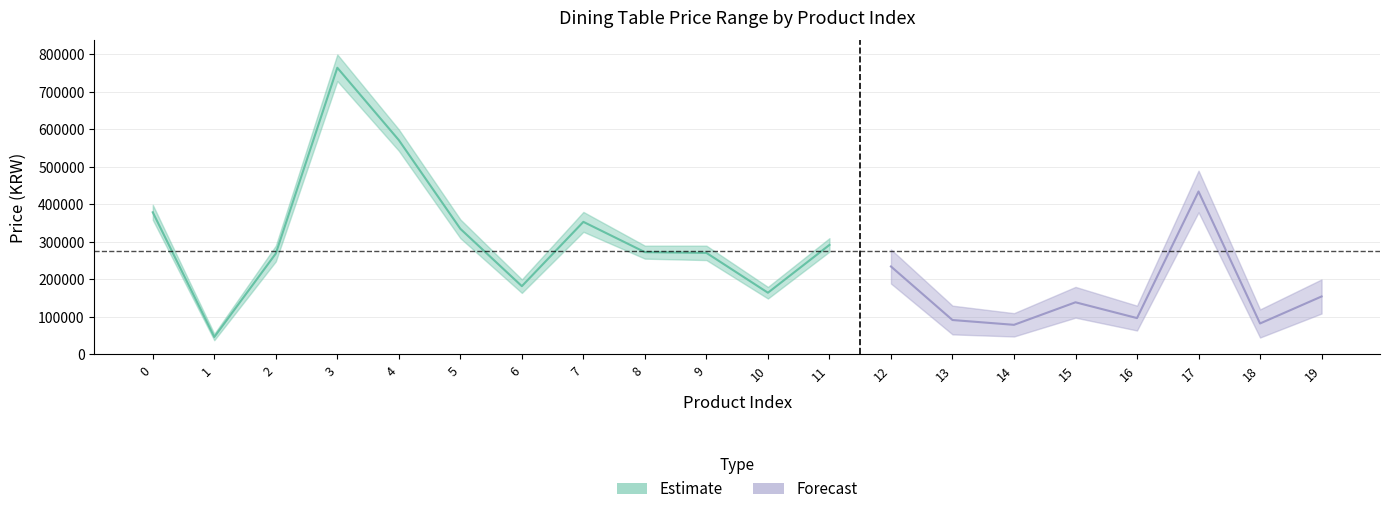

What is the value of the forecast_lower point at the 6th from the left?

298000